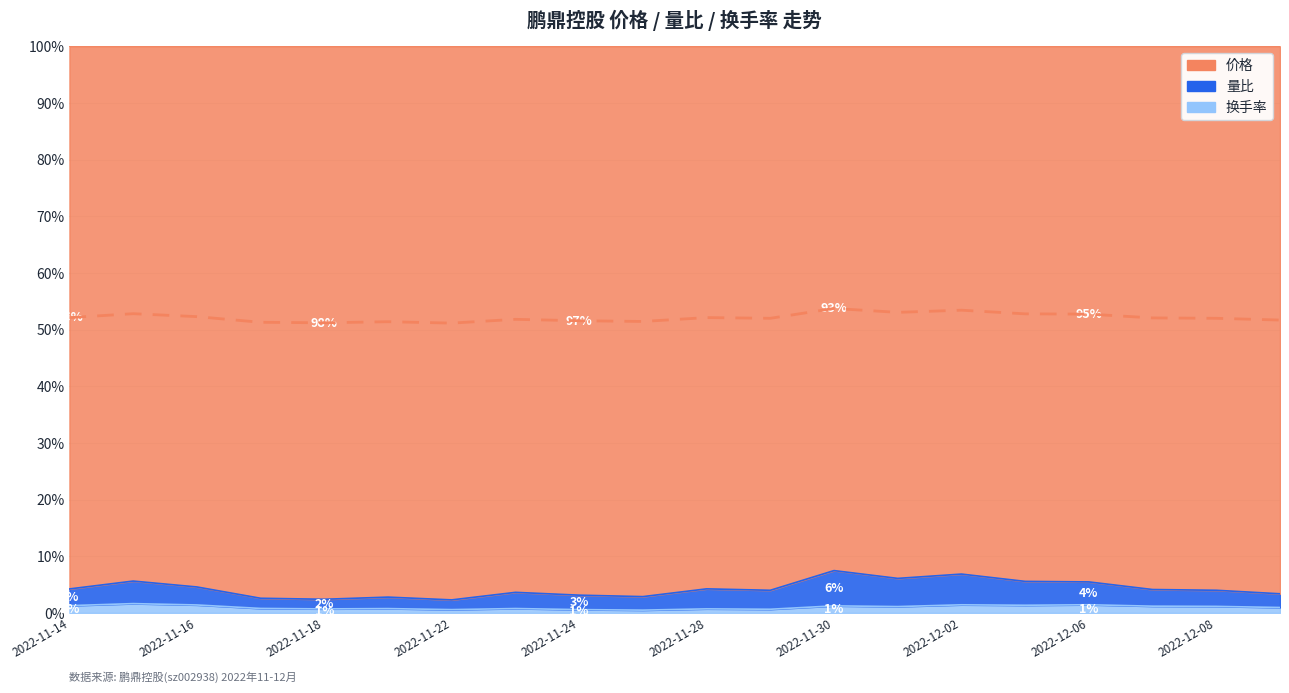

At how many categories does at least one series exceed 8?

20